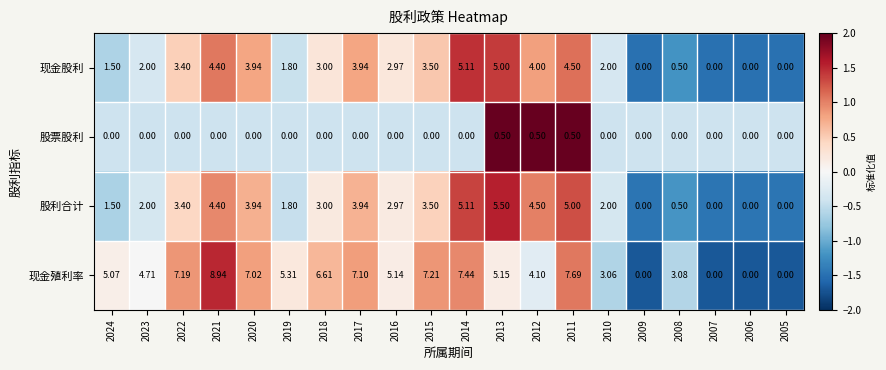

What is the maximum value shown in the chart?

8.9